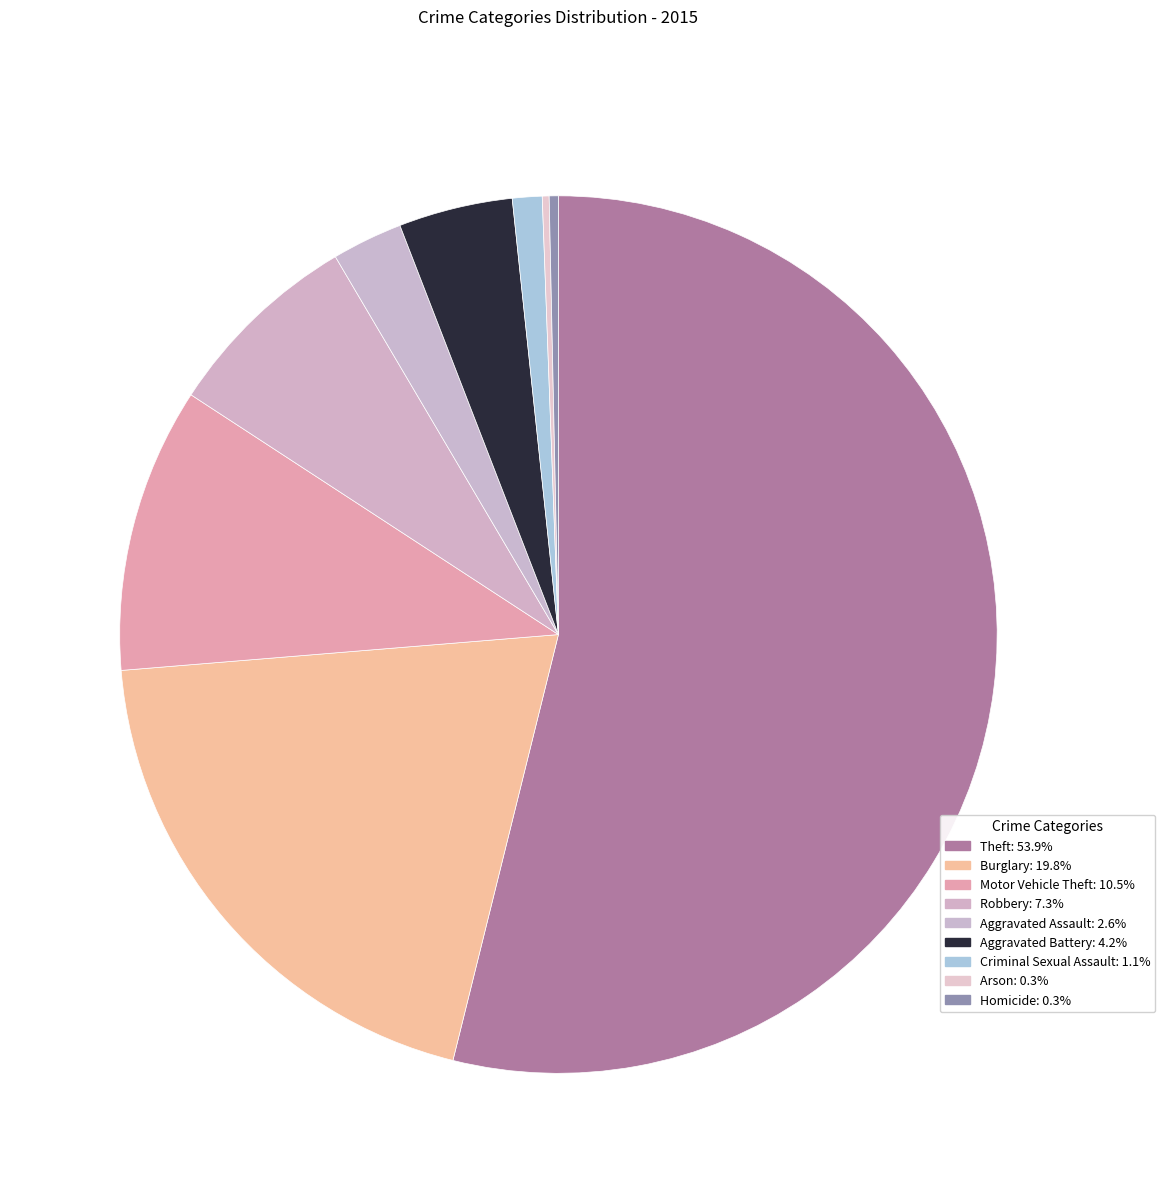

Rank the categories by value from highest to lowest.

Theft, Burglary, Motor Vehicle Theft, Robbery, Aggravated Battery, Aggravated Assault, Criminal Sexual Assault, Homicide, Arson